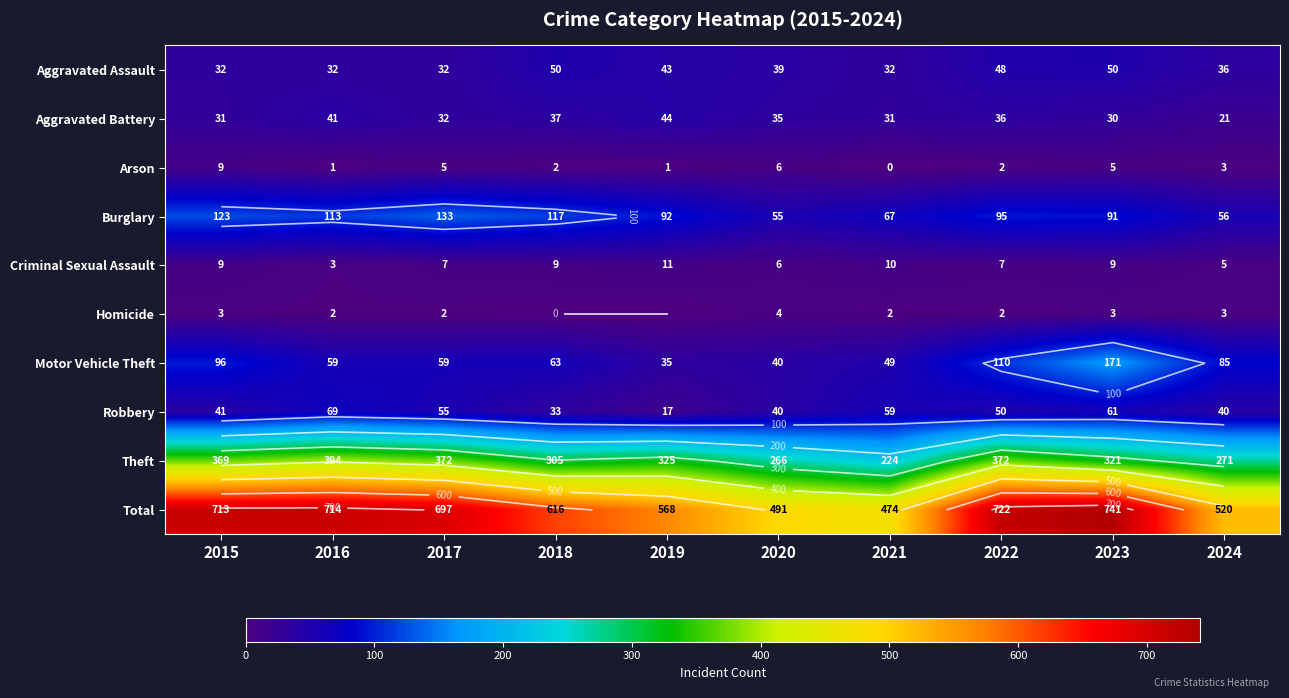

At 2021, list the series in order from largest to smallest.

Total, Theft, Burglary, Robbery, Motor Vehicle Theft, Aggravated Assault, Aggravated Battery, Criminal Sexual Assault, Homicide, Arson